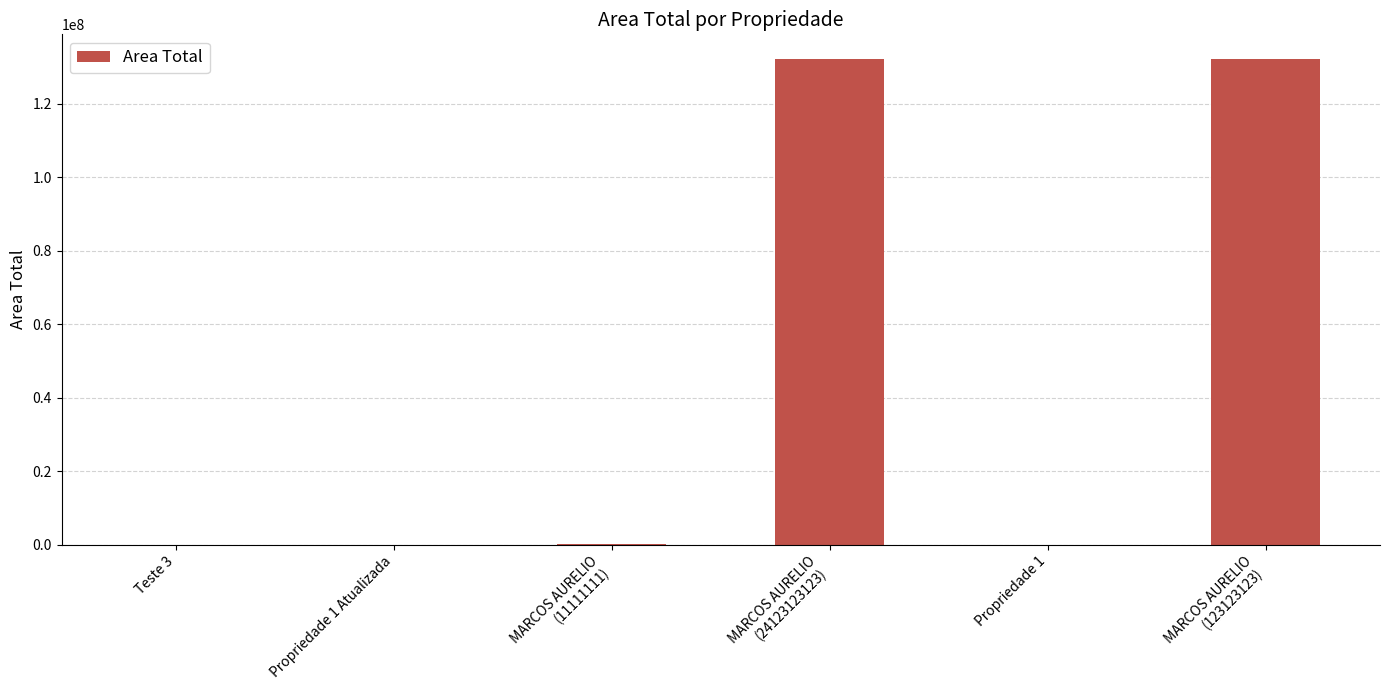

What is the sum of all values?

264557337.7